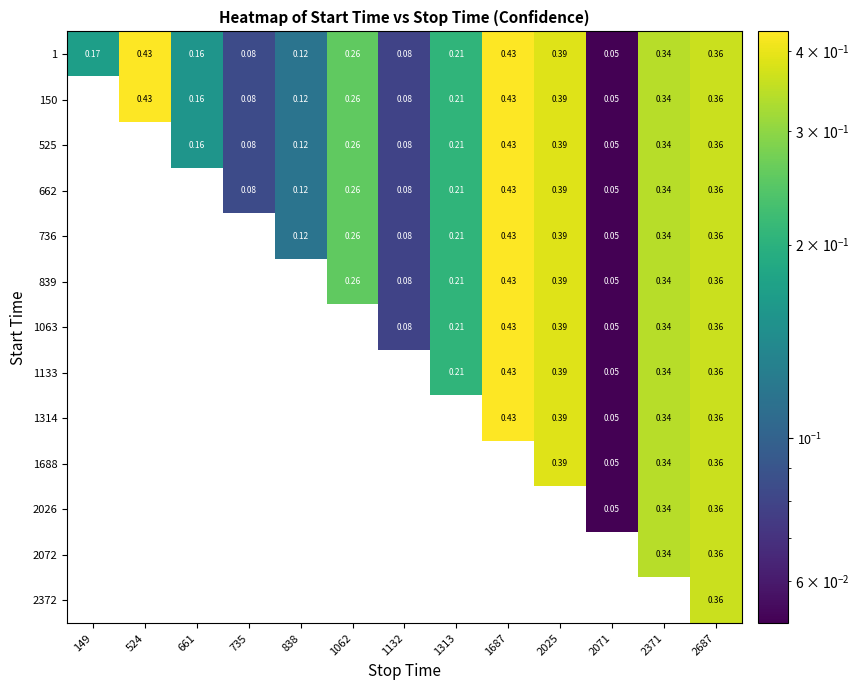

Count the number of categories in the chart.

13